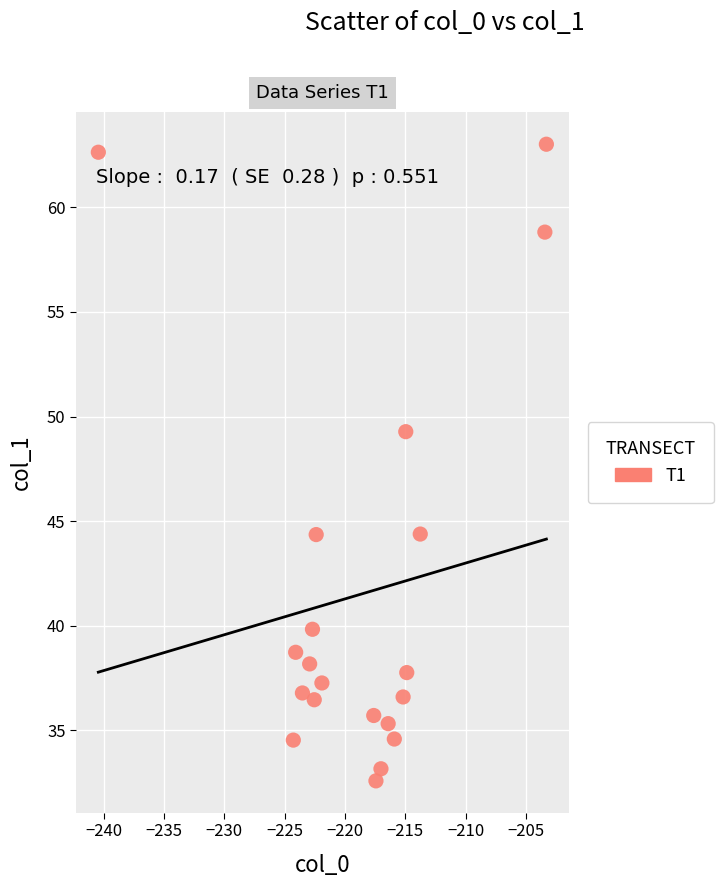

What Y value in the scatter plot is closest to 47?

49.3